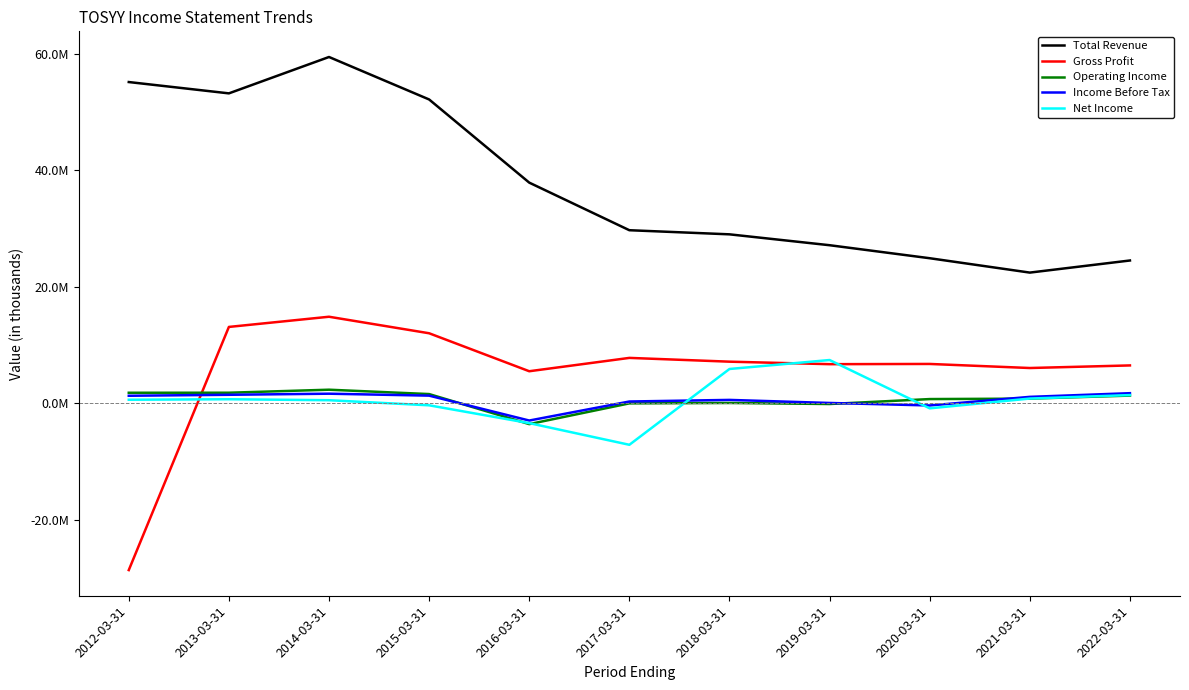

Is this an area chart (filled region under the line)?

No